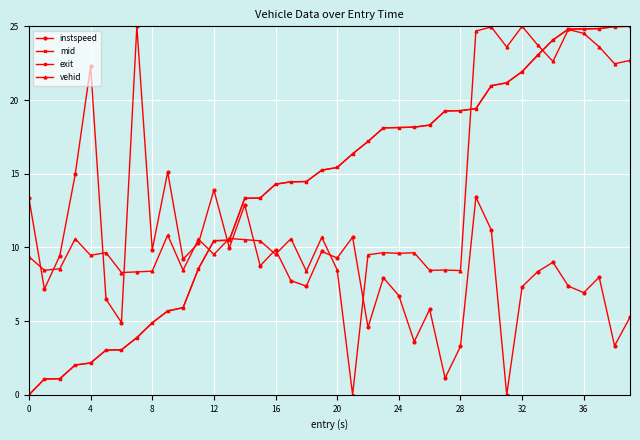

What is the value of the vehid point at the 33rd from the left?

25.0